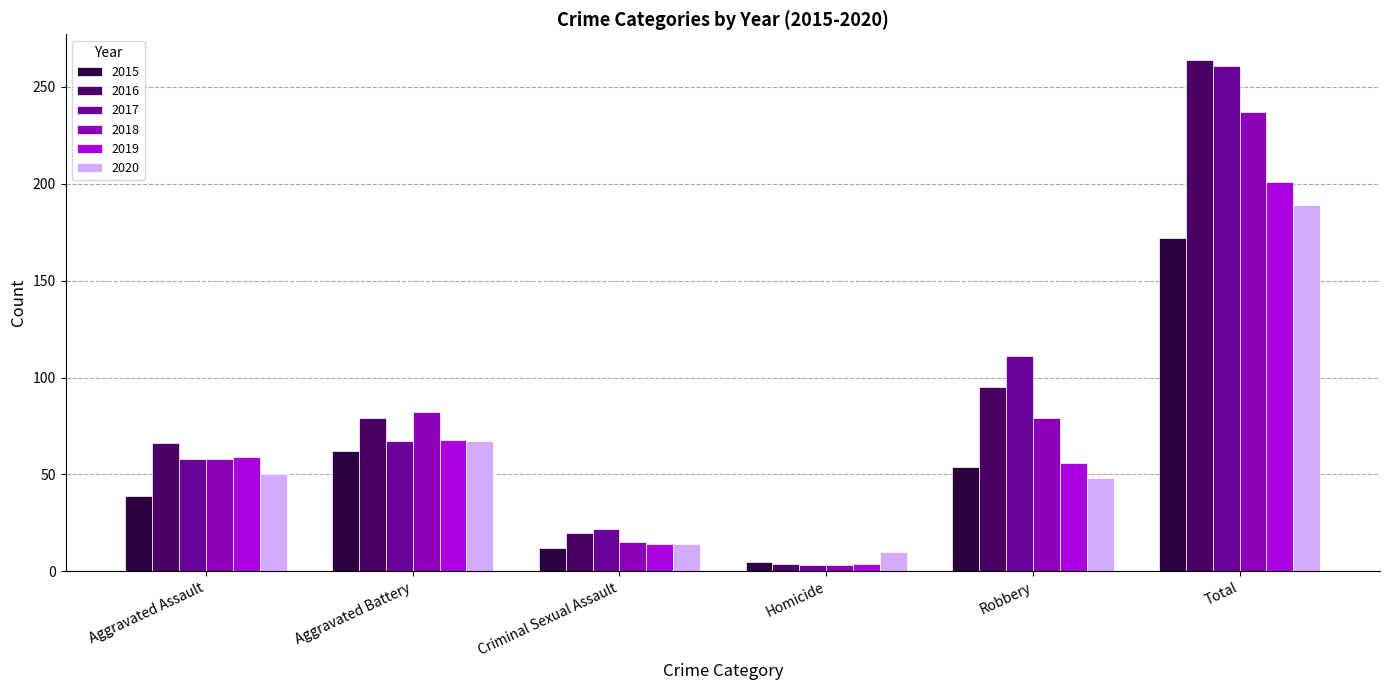

What is the approximate value of 2019 at Robbery?

56